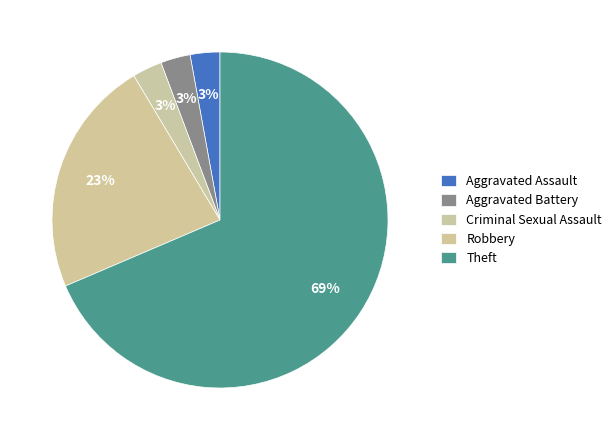

What percentage is the Aggravated Battery slice, to the nearest percent?

3%